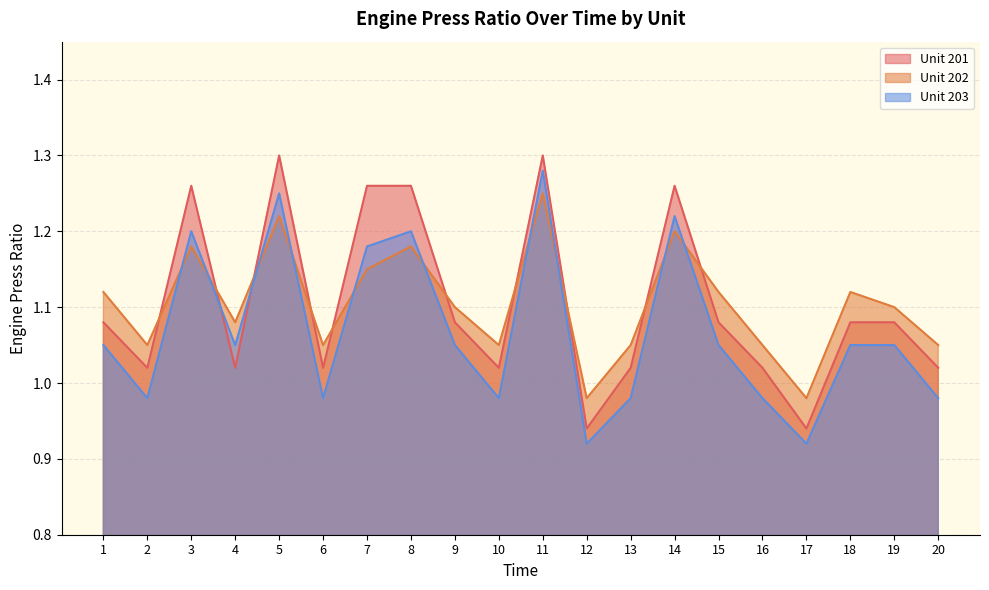

How many values in the Unit 203 series exceed 1?

12